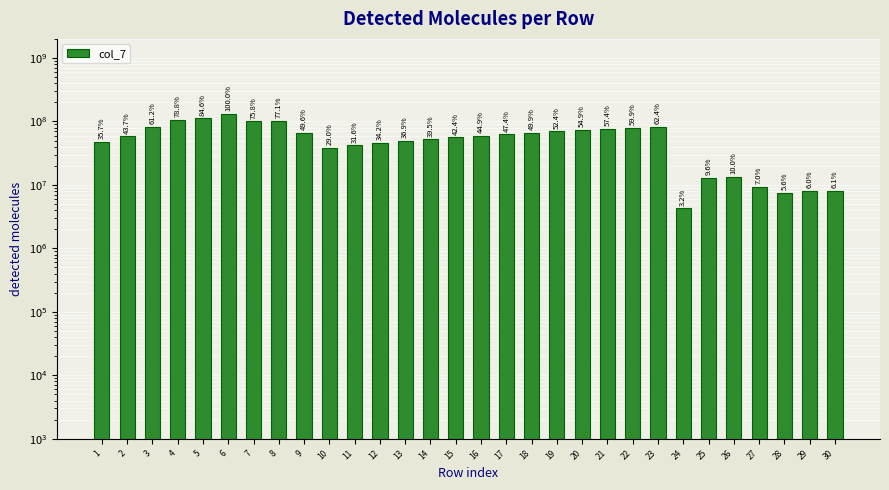

Reading left to right, extract all data points from this chart.

1=47518493.3	2=58137826.5	3=81536910.0	4=104937855.8	5=112615759.7	6=133148032.1	7=100868603.5	8=102690329.3	9=65999191.7	10=38607161.7	11=42105445.5	12=45601214.3	13=49098567.0	14=52595992.5	15=56428077.8	16=59761452.8	17=63095677.8	18=66428972.2	19=69761411.1	20=73094761.1	21=76429037.5	22=79762463.9	23=83094744.4	24=4300043.0	25=12811788.1	26=13278444.1	27=9301280.8	28=7496396.0	29=8022050.2	30=8083589.8